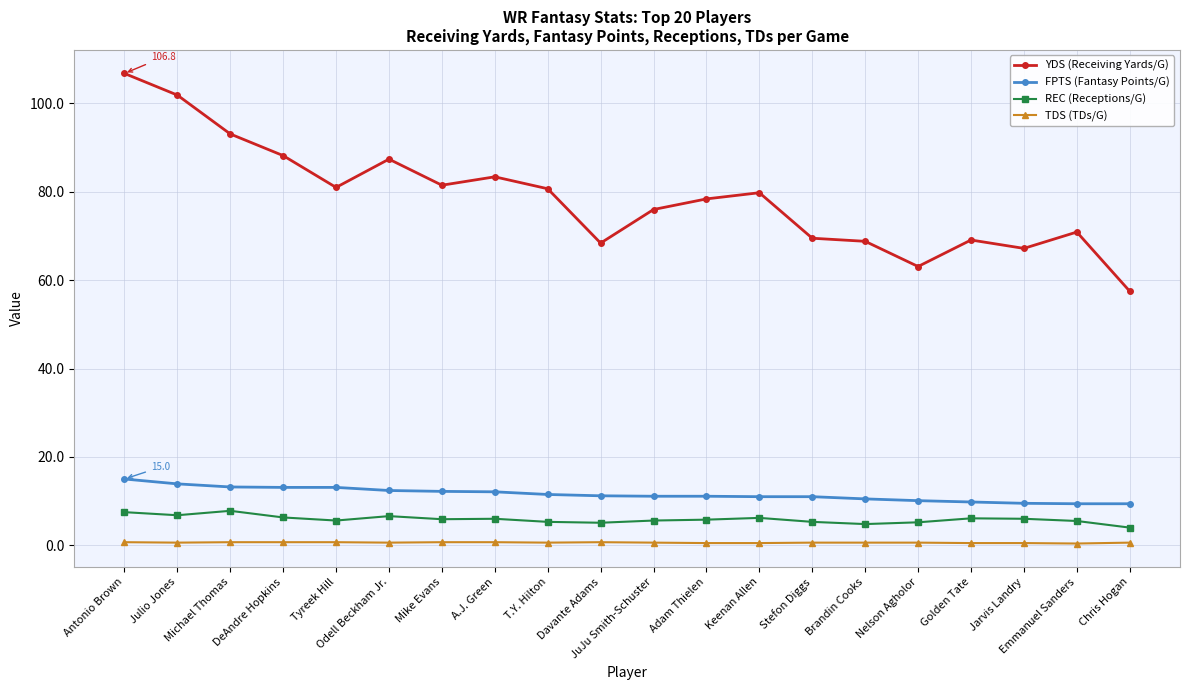

What is the spread (max minus min) of values at Keenan Allen?

79.3